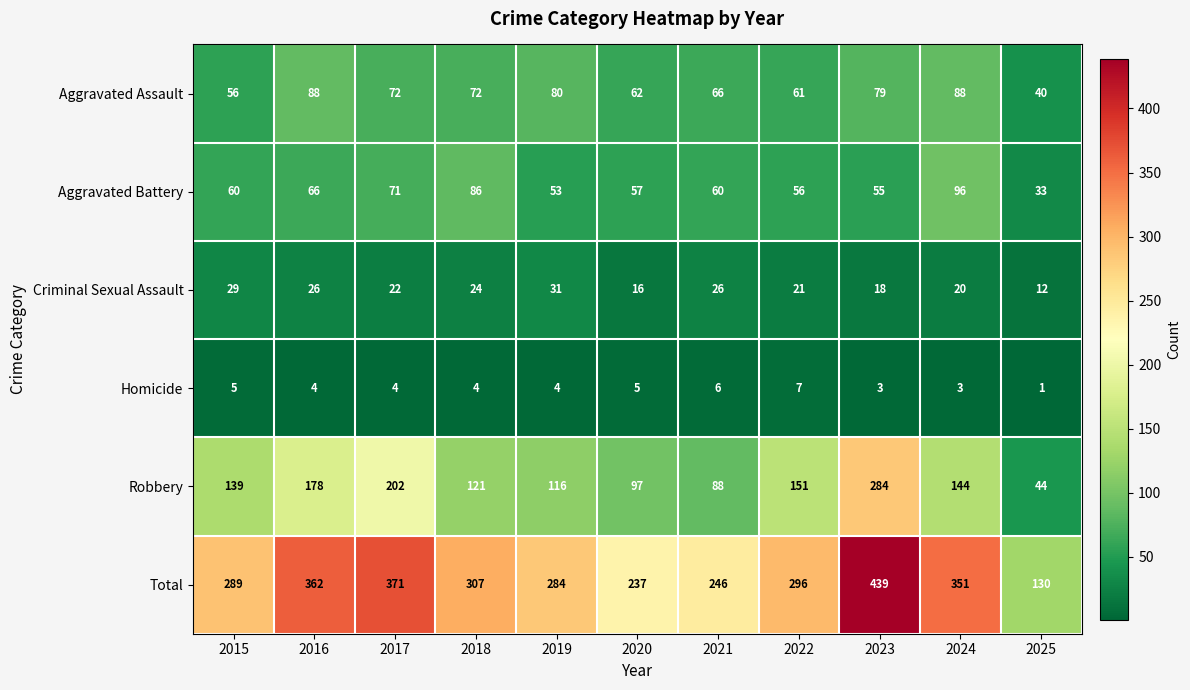

The Aggravated Assault series shows 93 at 2021. True or false?

False